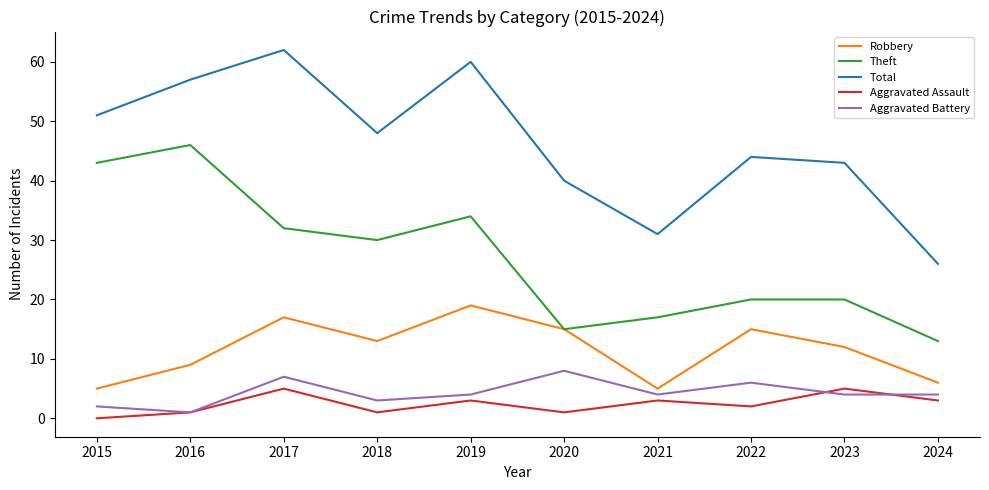

At which category does Theft reach its first local valley?

2018